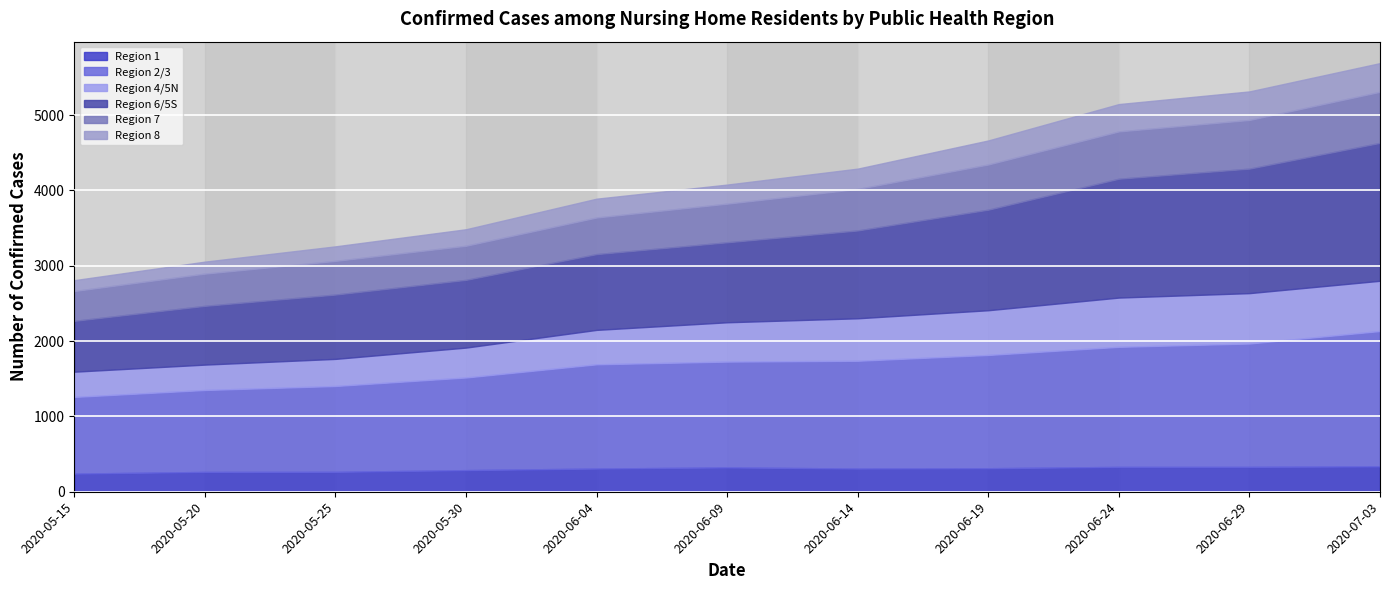

What is the label of the 10th point from the left?

2020-06-29